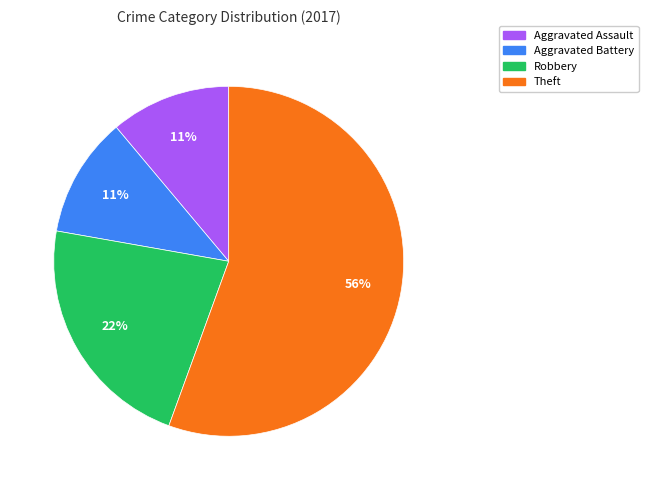

Is there any slice that represents more than half of the pie?

Yes